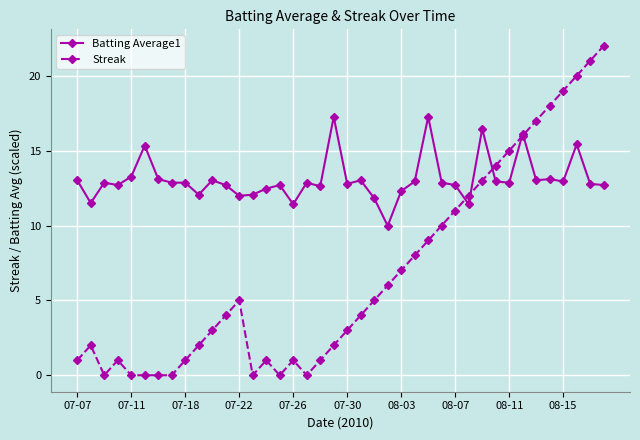

How many data points does each series have?

40